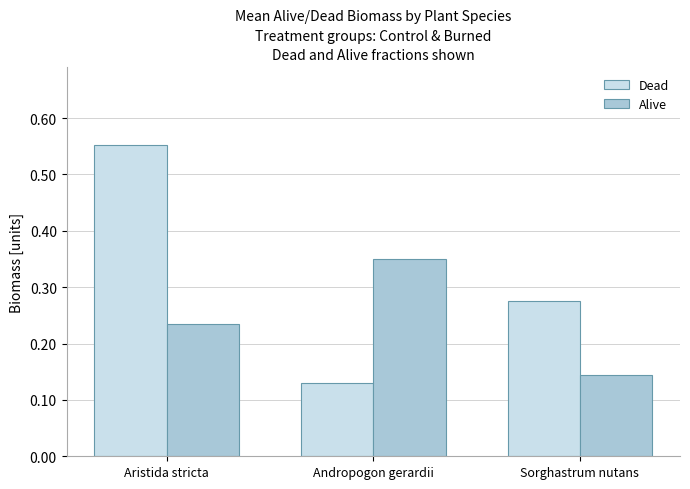

Where is Dead nearest to the value 0?

Andropogon gerardii